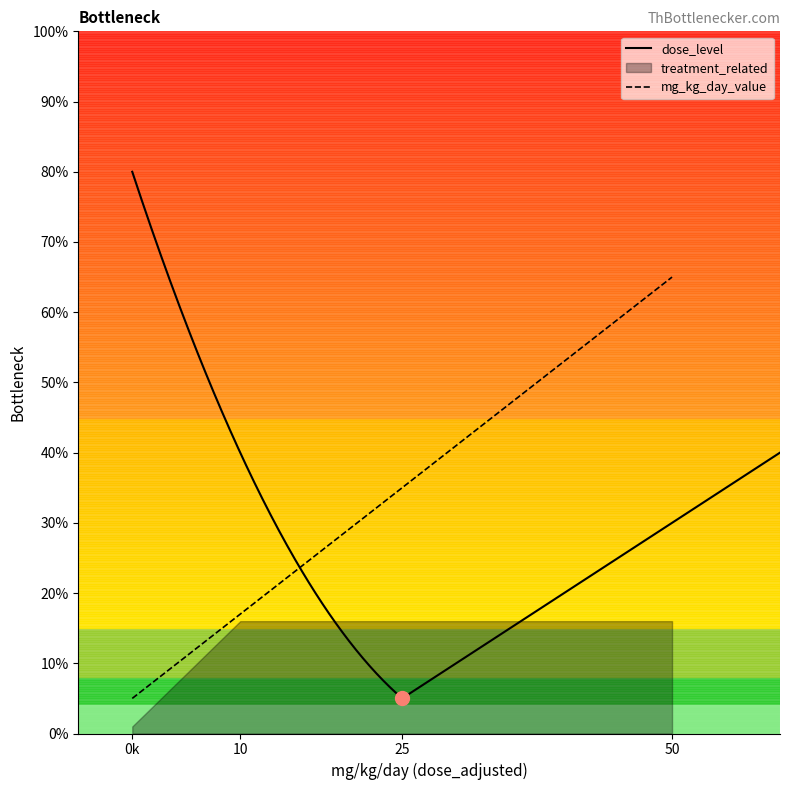

List the labels in order of mg_kg_day_value value, largest first.

50, 25, 10, 0k